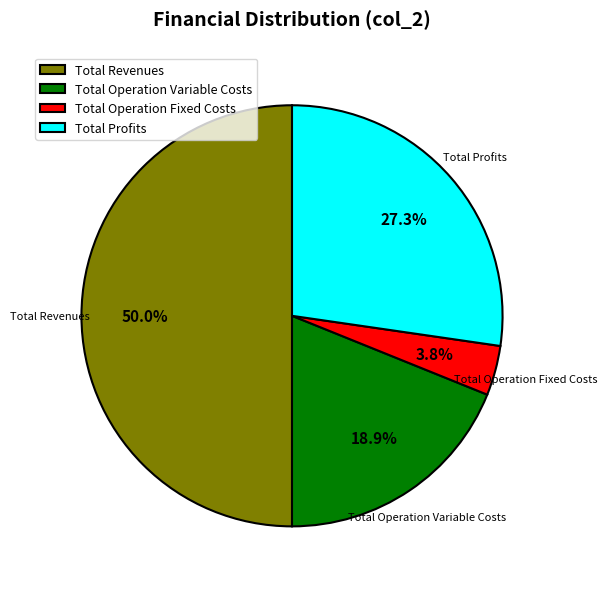

Is Total Profits the majority of the pie?

No